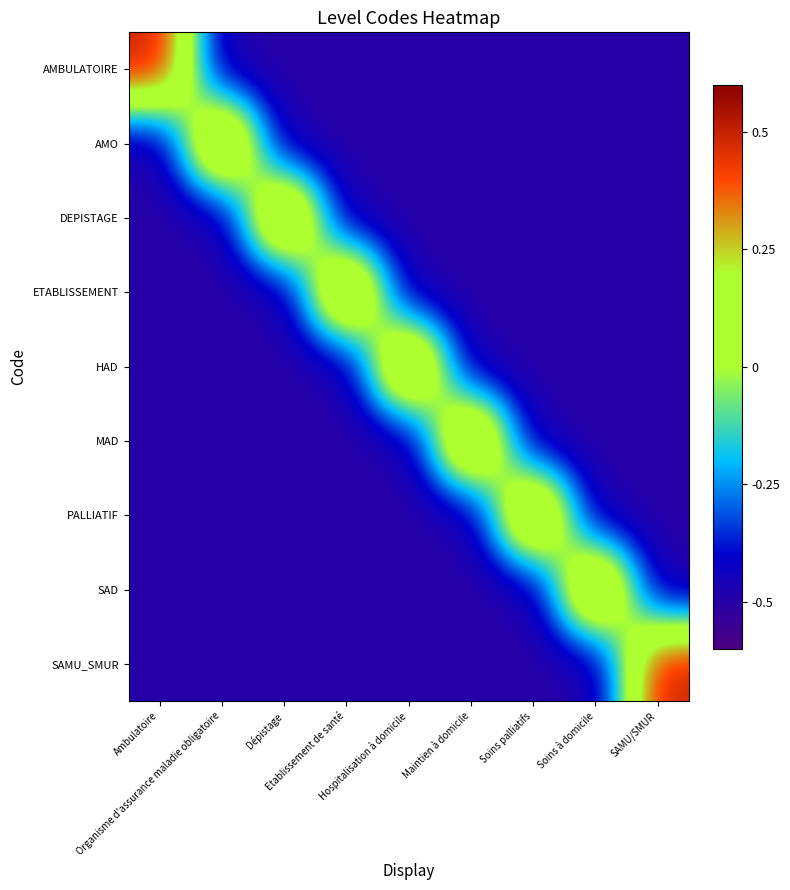

Count the number of categories in the chart.

9